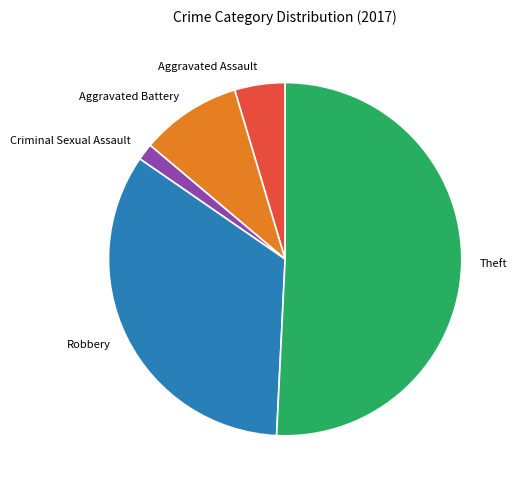

Rank the categories by value from highest to lowest.

Theft, Robbery, Aggravated Battery, Aggravated Assault, Criminal Sexual Assault